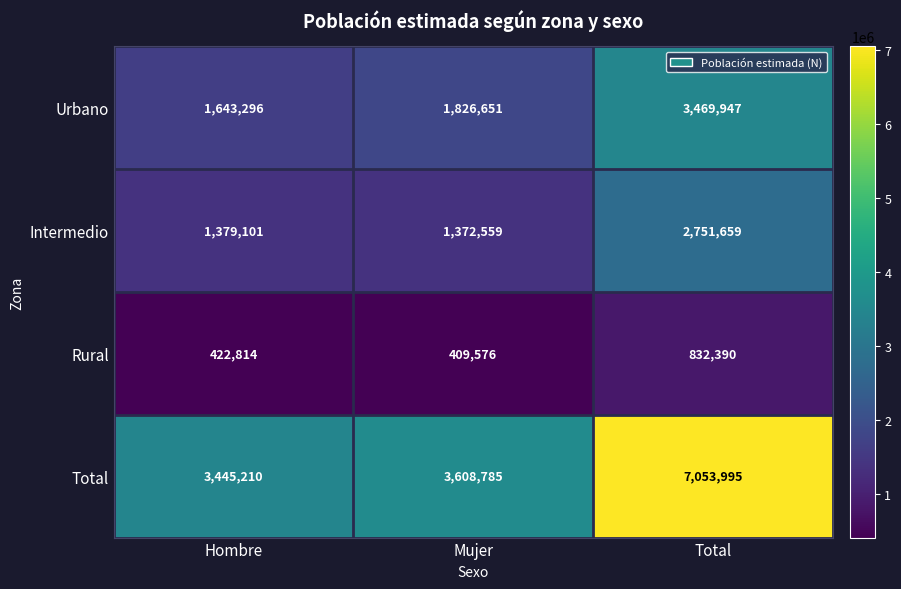

Which series has the largest total across all categories?

Total